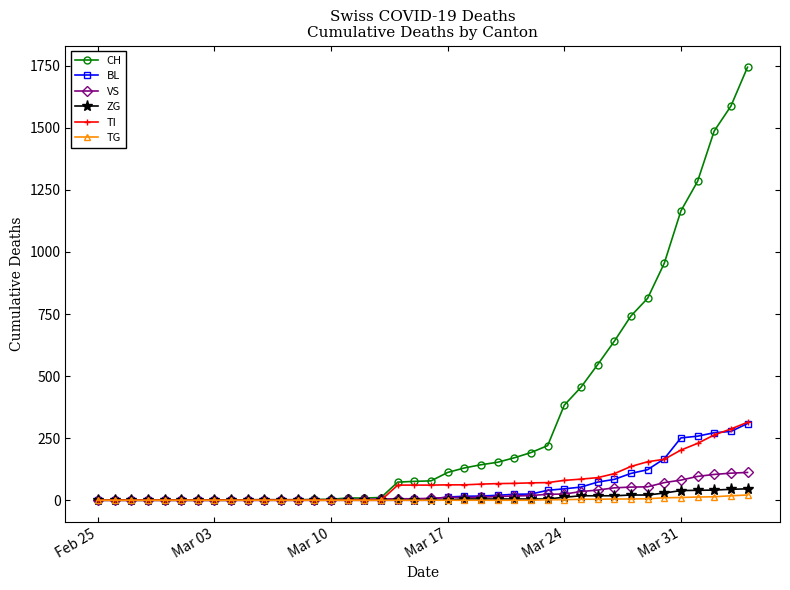

At how many categories does at least one series exceed 859?

6